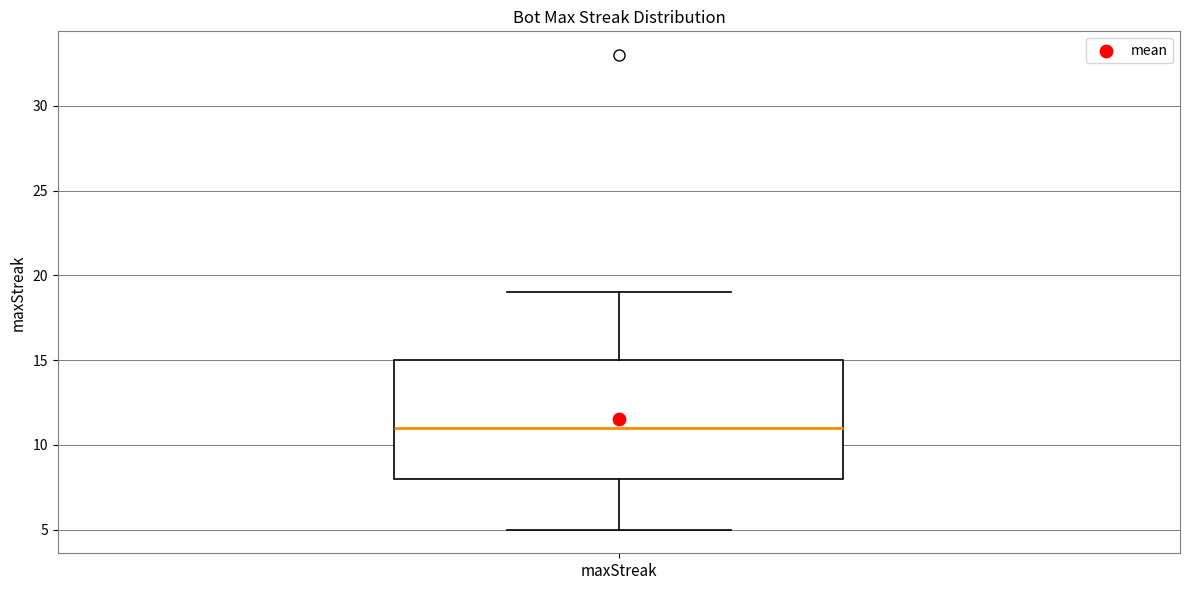

Transcribe this box plot: give where the median line is, the range the box spans, and where the two whiskers end, as read against the y-axis. The values are not printed on the chart, so give them approximately, as read against the axis.

median 11, box 8 to 15, whiskers 5 to 19